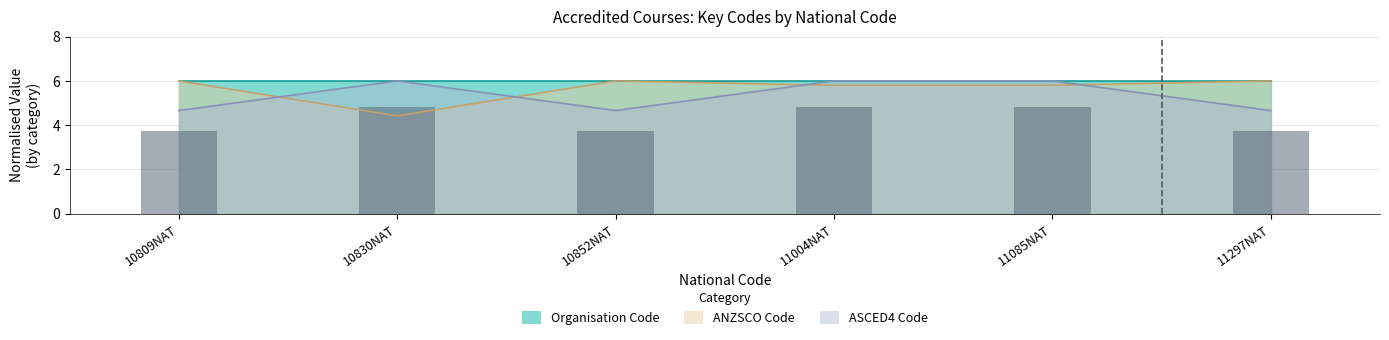

Count the values in the range 3 to 4.

3